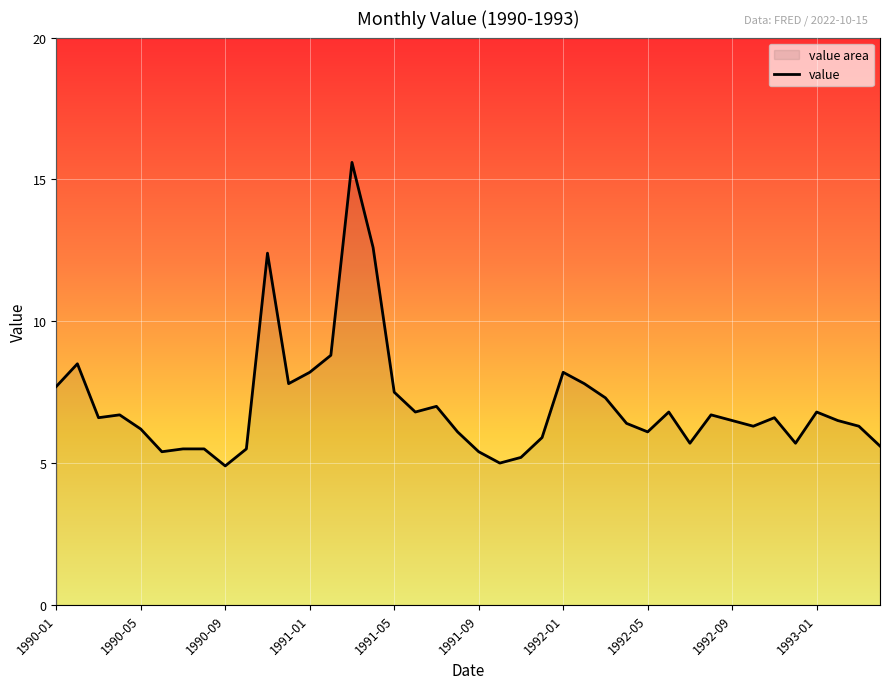

The value at 11 is 7.8. True or false?

True